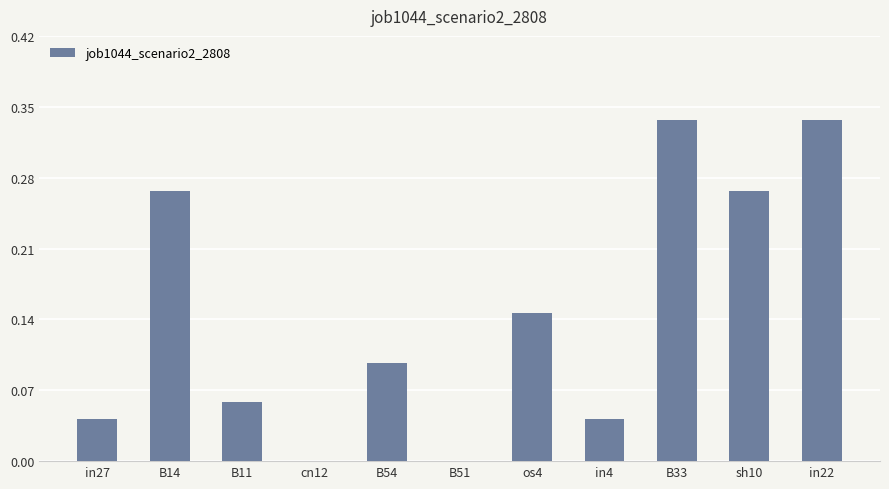

True or false: the data shows 0.0 at B54.

False